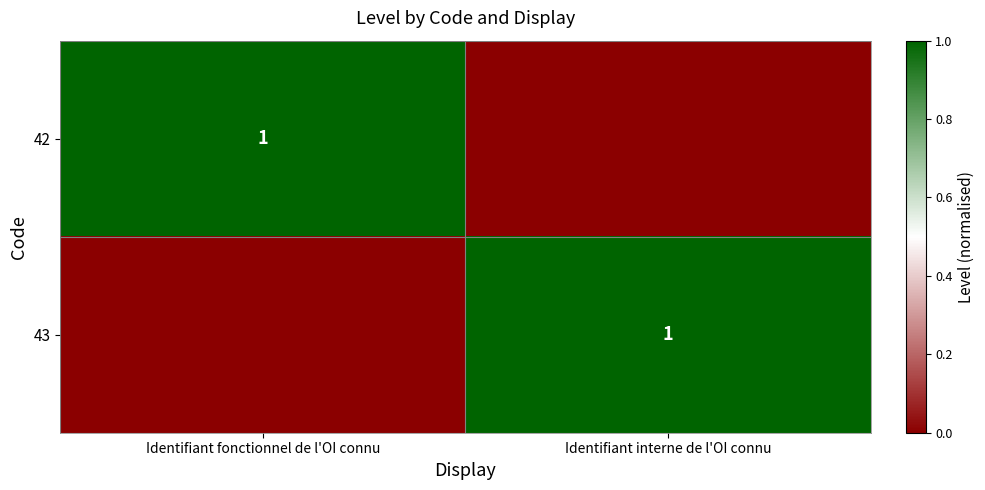

Which has a higher value, Identifiant interne de l'OI connu or Identifiant fonctionnel de l'OI connu?

Identifiant fonctionnel de l'OI connu